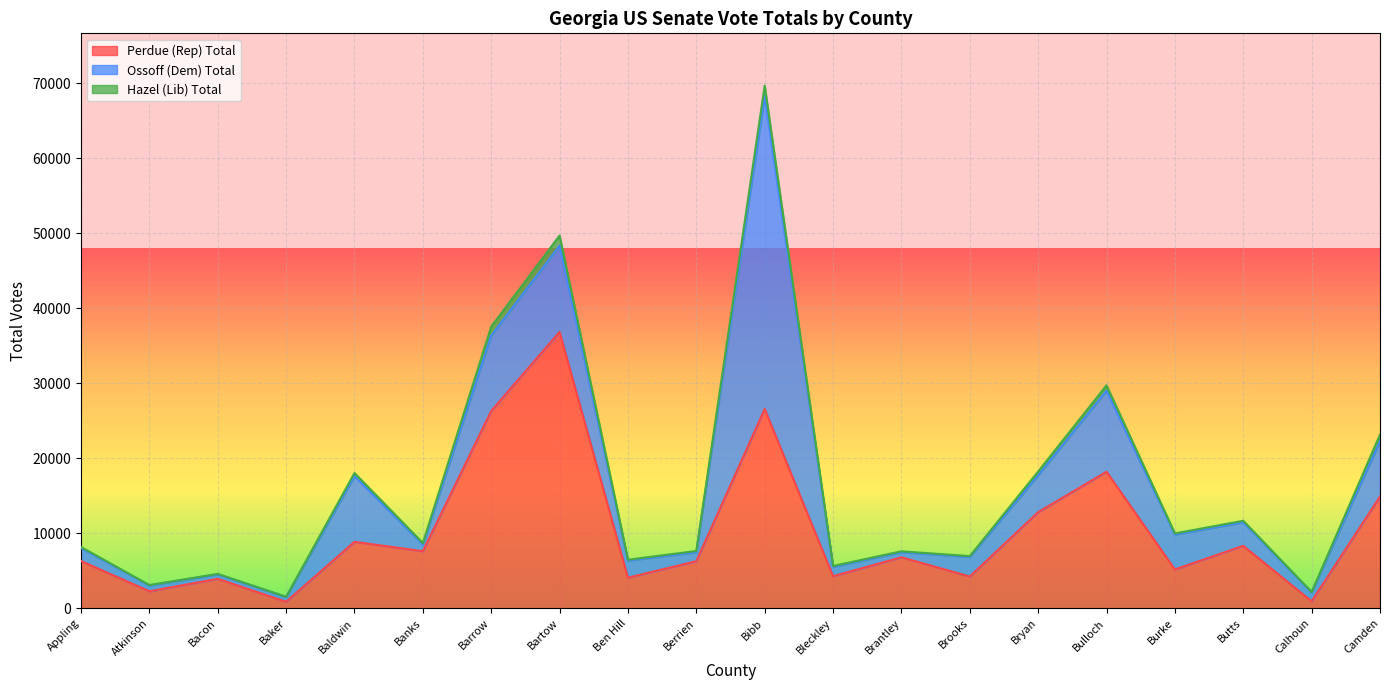

The value of Perdue (Rep) Total at Bacon is 3929. True or false?

True